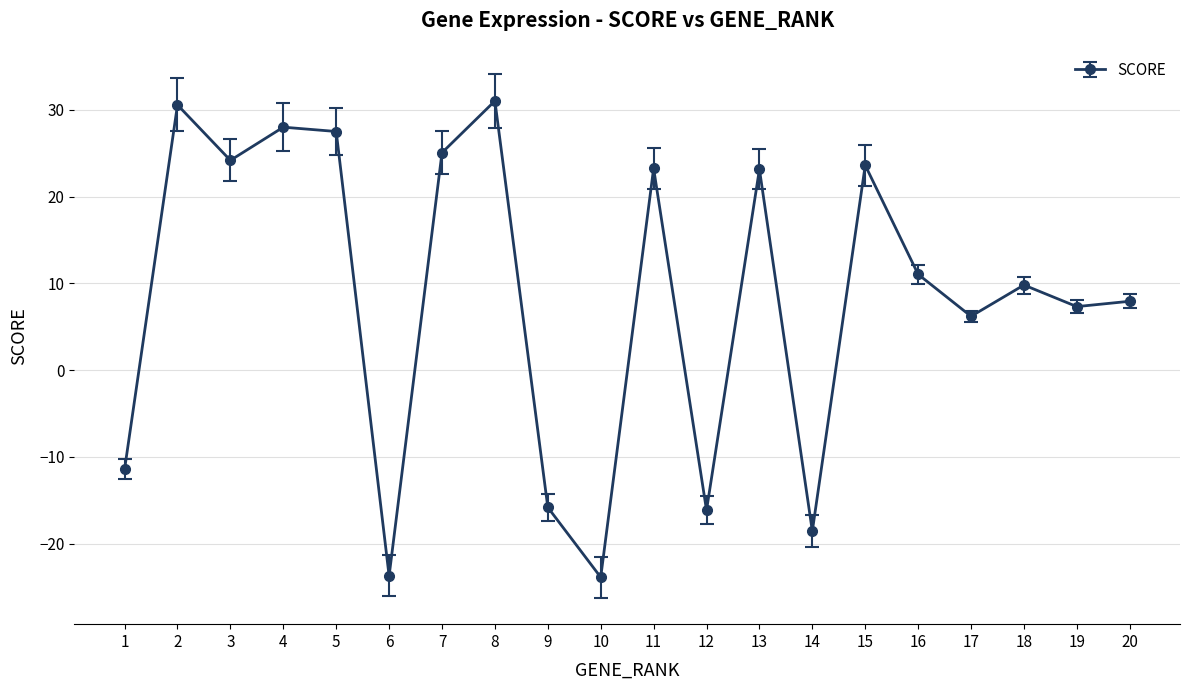

What is the difference between the maximum and second lowest values?

54.8